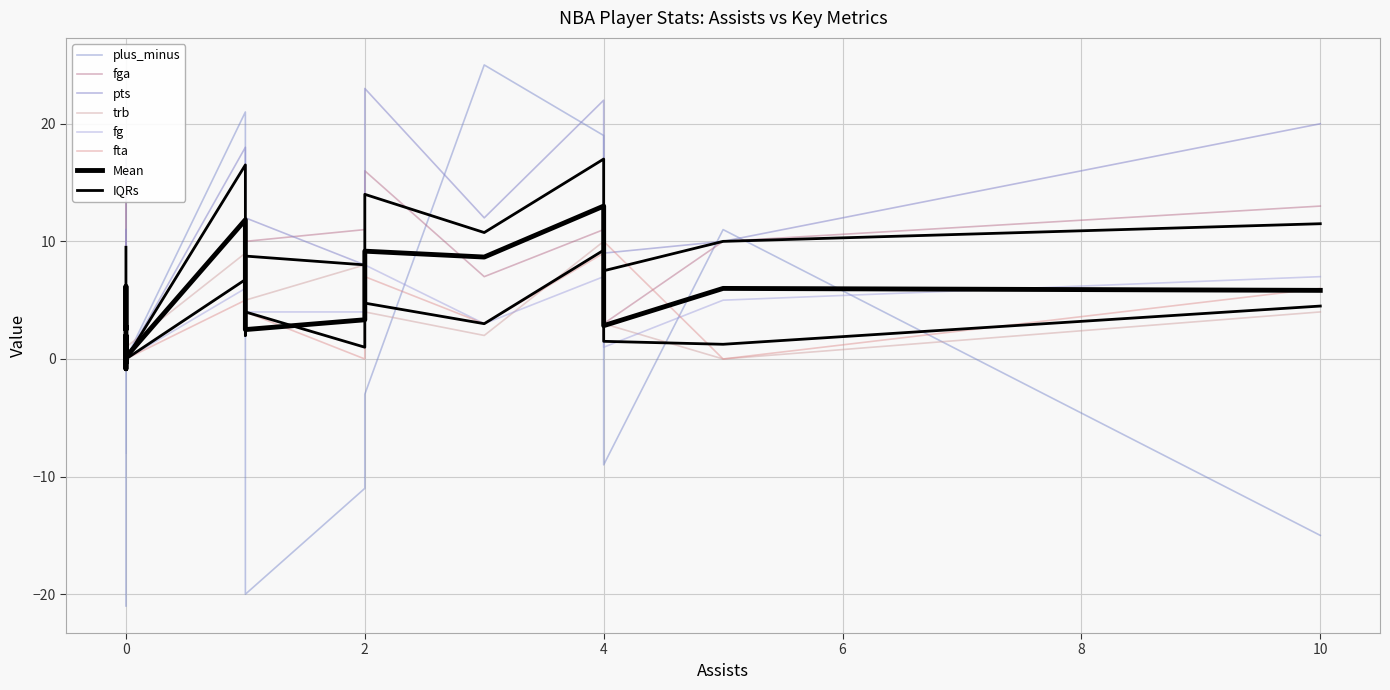

Count the number of data series in this chart.

6